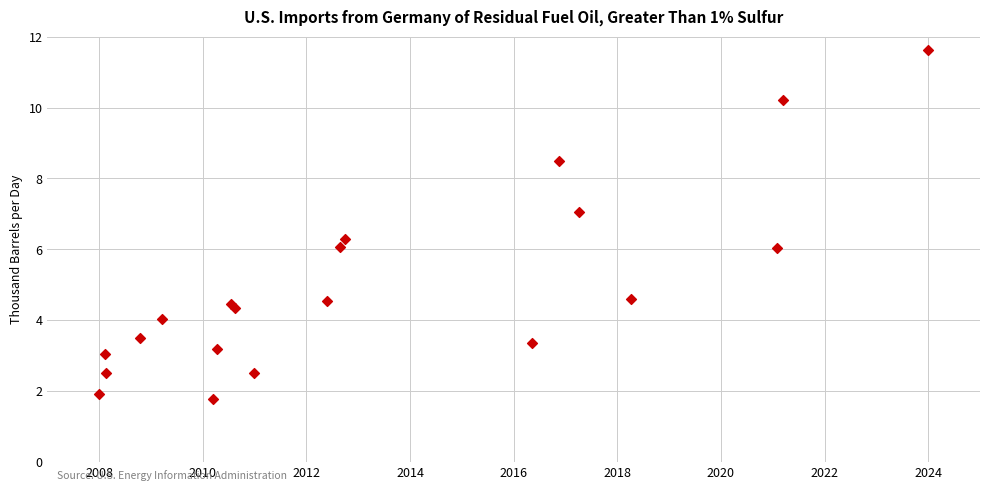

What is the range of X values (max minus min)?

16.0